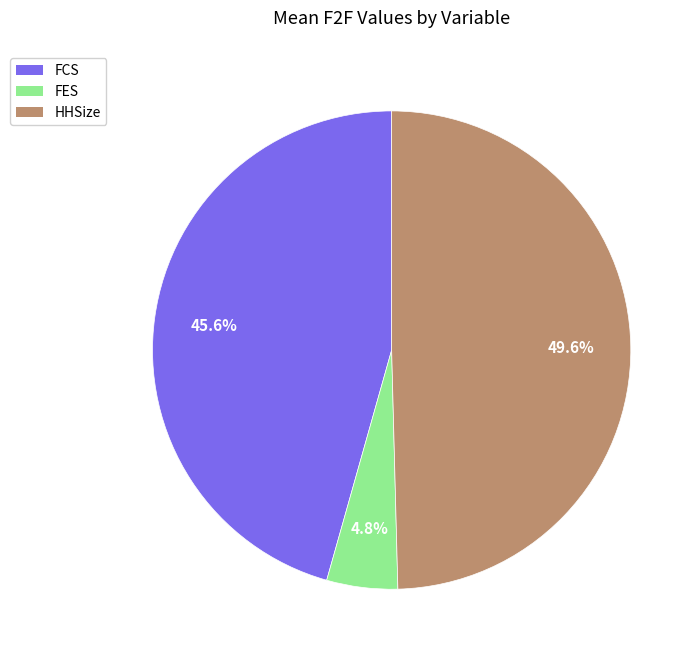

Rank the categories by value from lowest to highest.

FES, FCS, HHSize